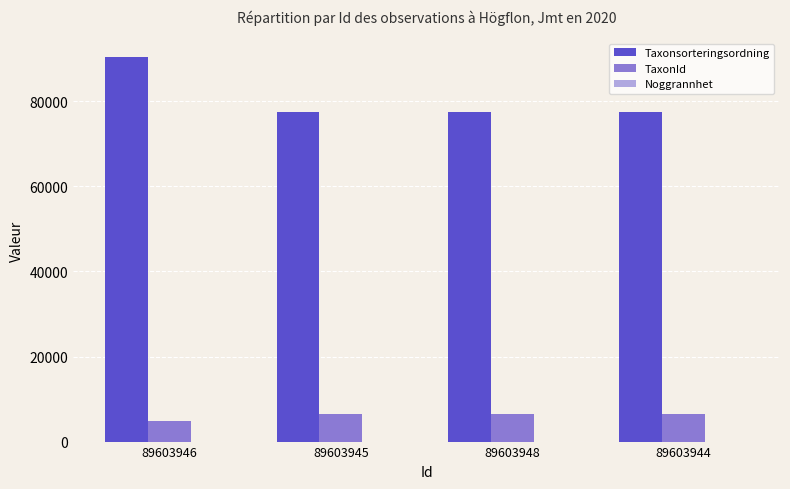

Which series has the widest spread of values?

Taxonsorteringsordning